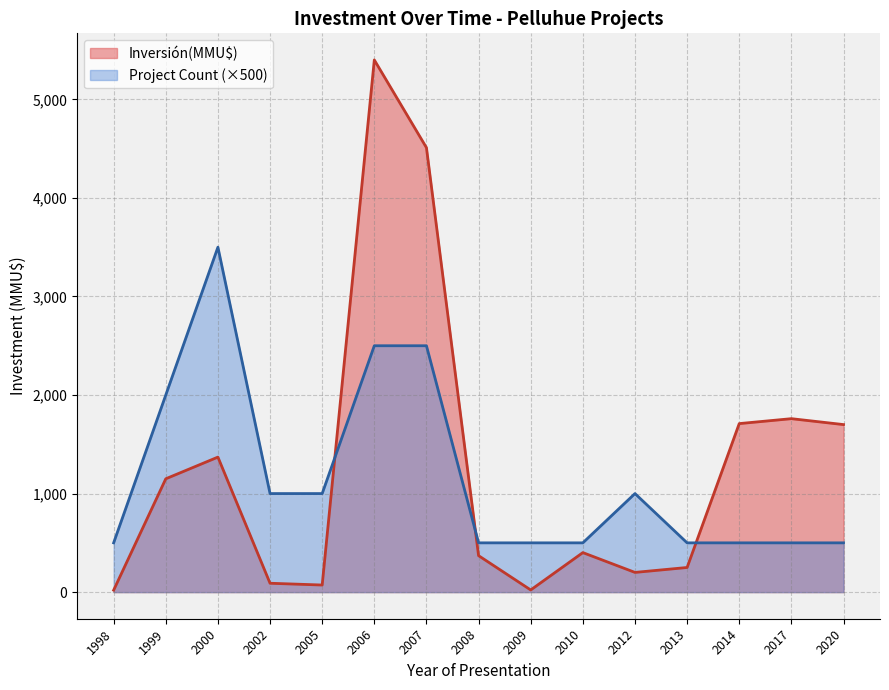

Does the chart display data point markers on the line(s)?

No